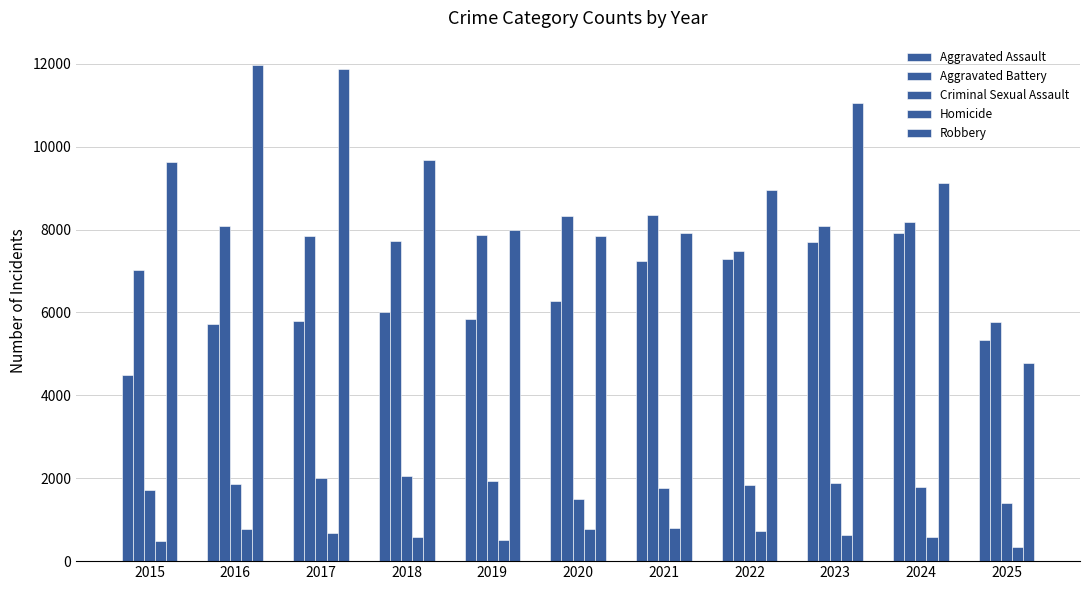

Does the chart contain any negative values?

No